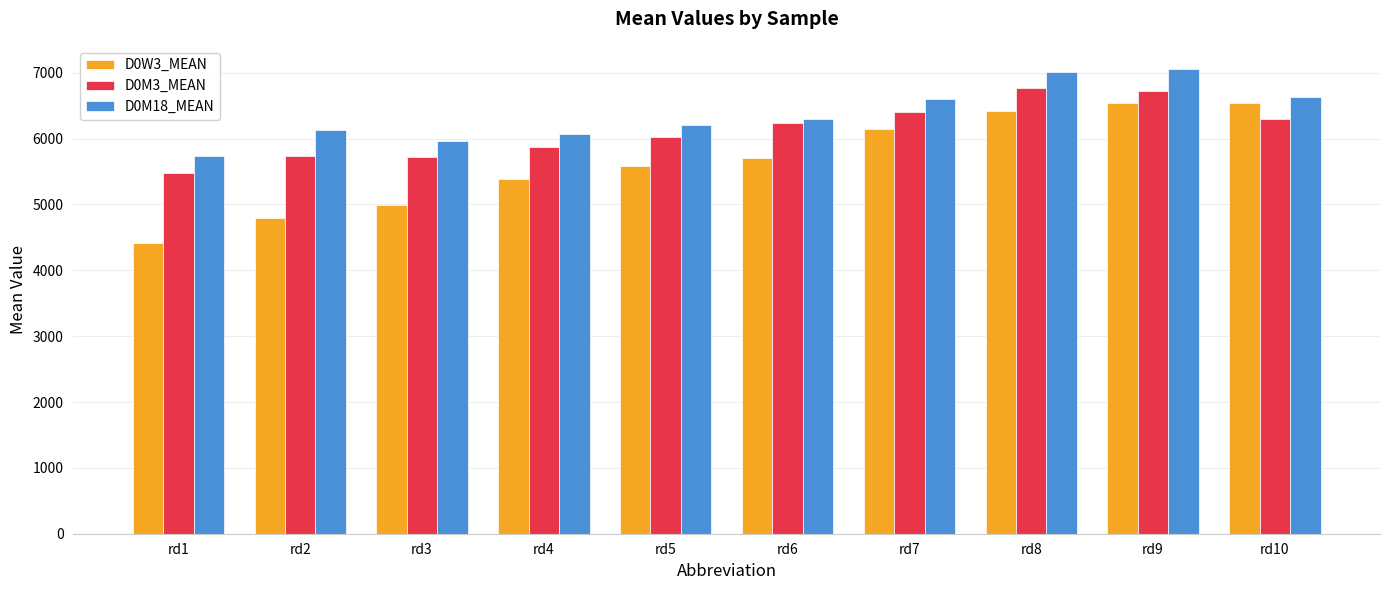

What is the difference between the D0M18_MEAN values at rd8 and rd6?

724.6